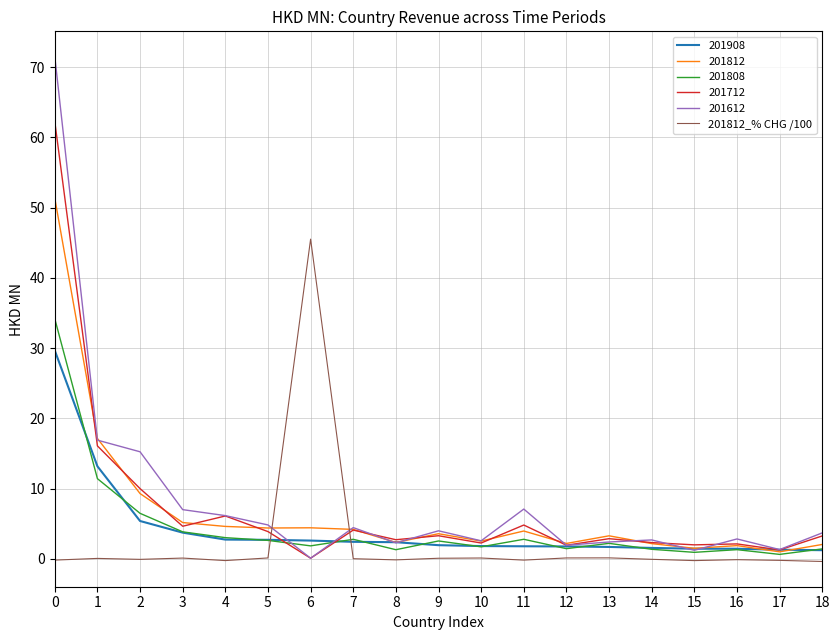

List the series in order of their peak value, highest first.

201612, 201712, 201812, 201812_% CHG /100, 201808, 201908